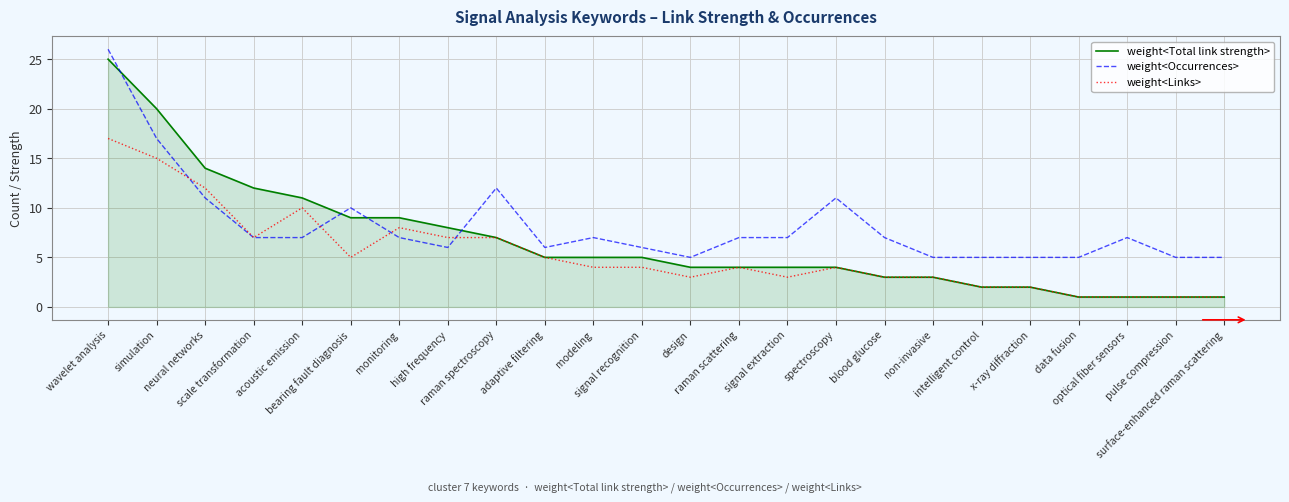

Rank the series by their average value, from lowest to highest.

weight<Links>, weight<Total link strength>, weight<Occurrences>